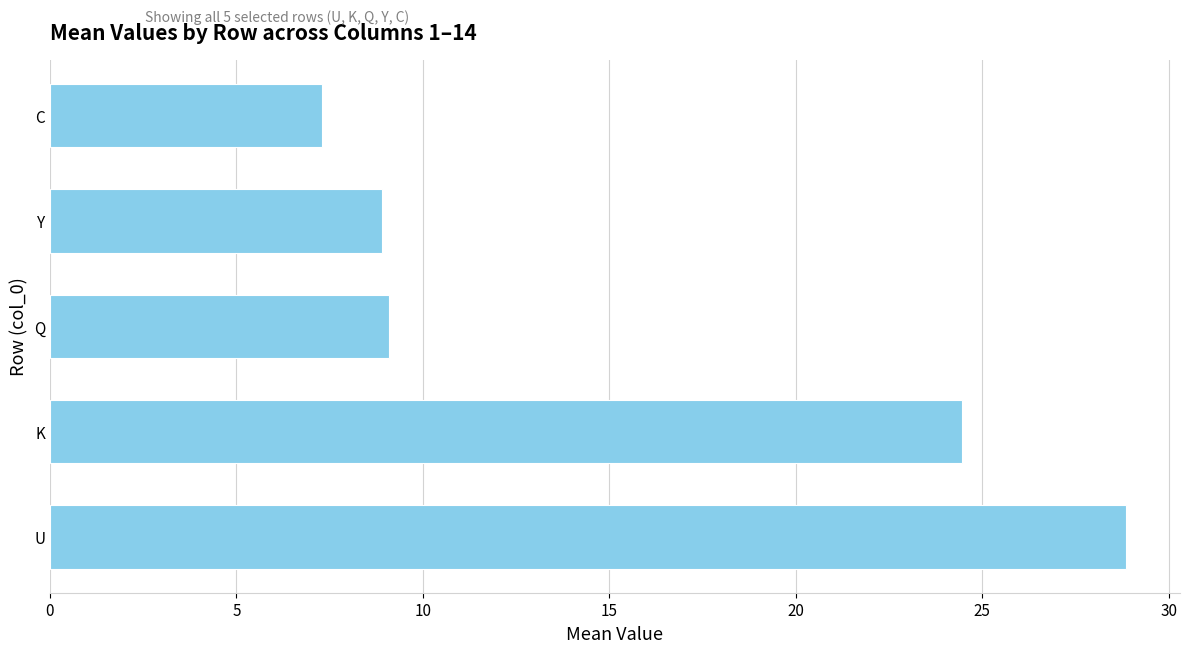

Approximately how many times larger is the value at U compared to Y?

3.2